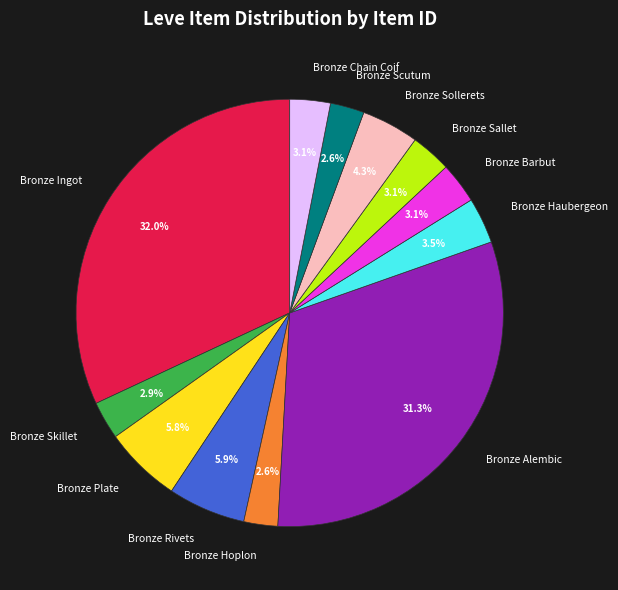

Which category has the biggest portion of the pie?

Bronze Ingot